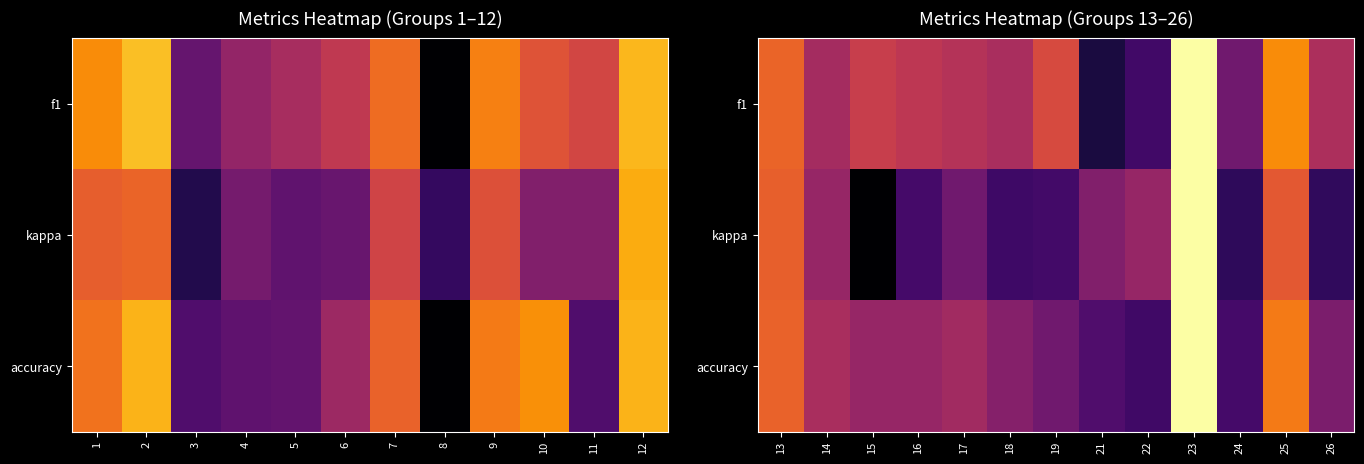

Read the kappa value at 25.

0.6